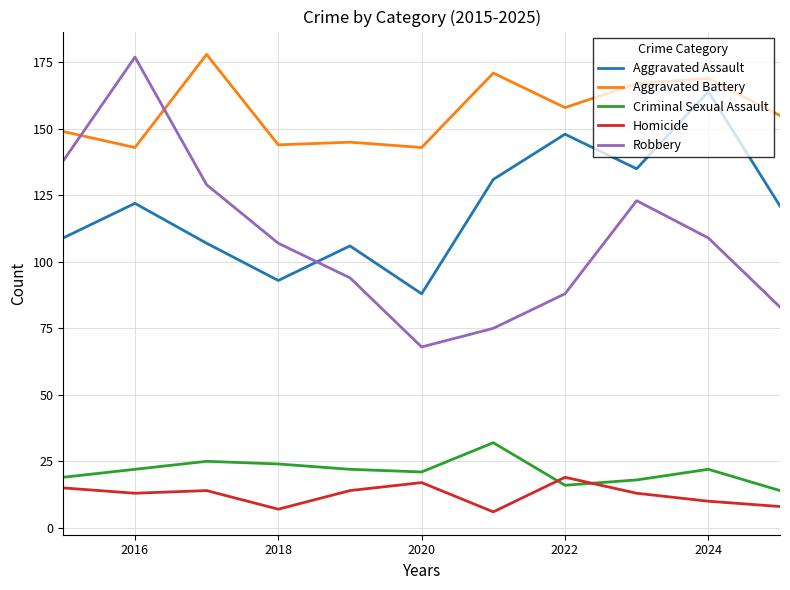

What is the maximum value shown in the chart?

178